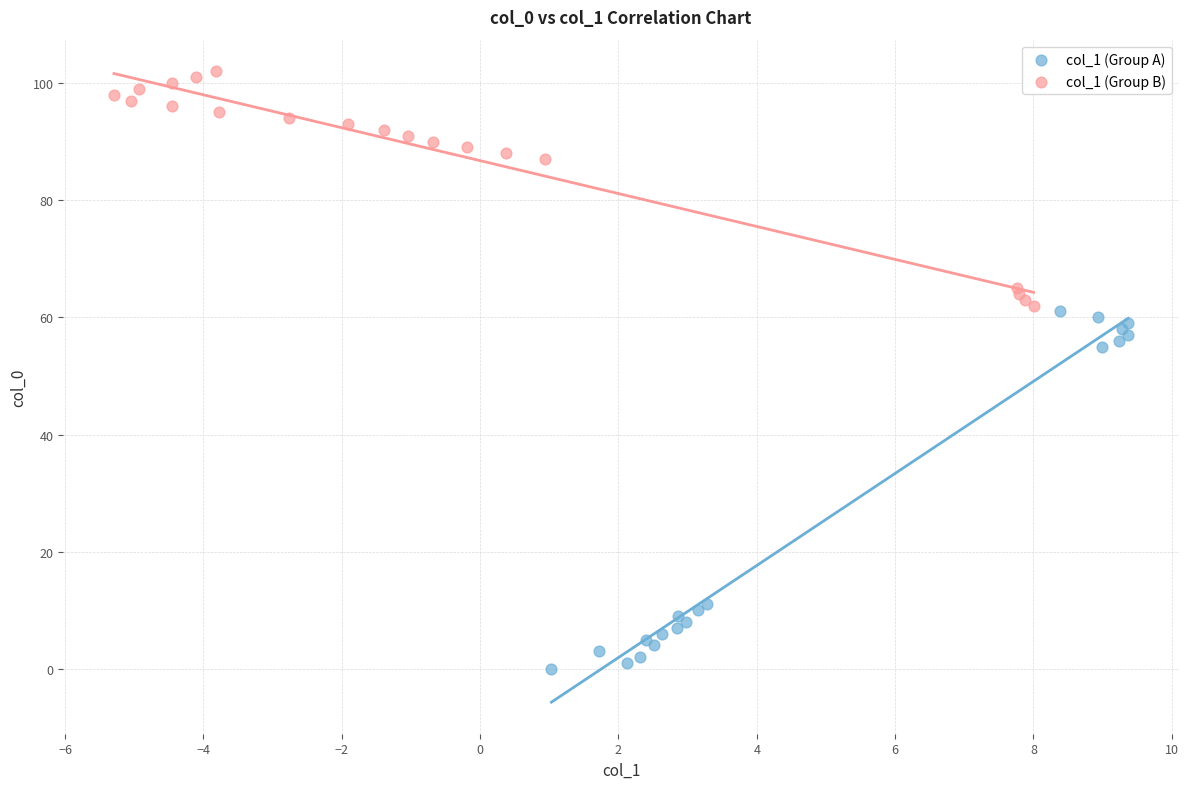

What are all the series names shown in the legend?

col_1 (Group A), col_1 (Group B)